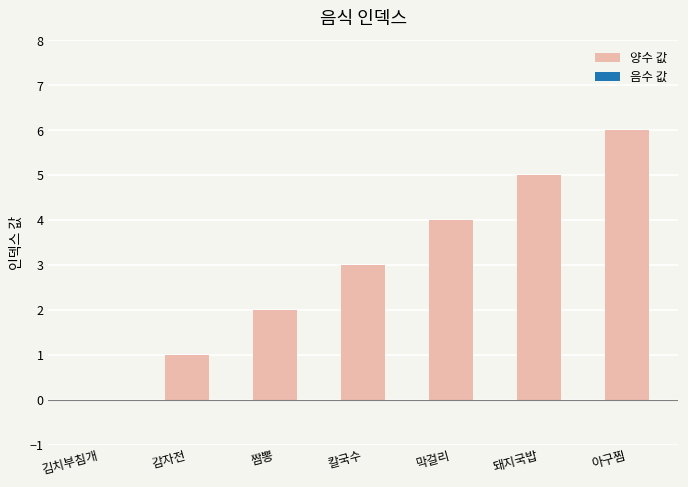

How many values are above zero?

6